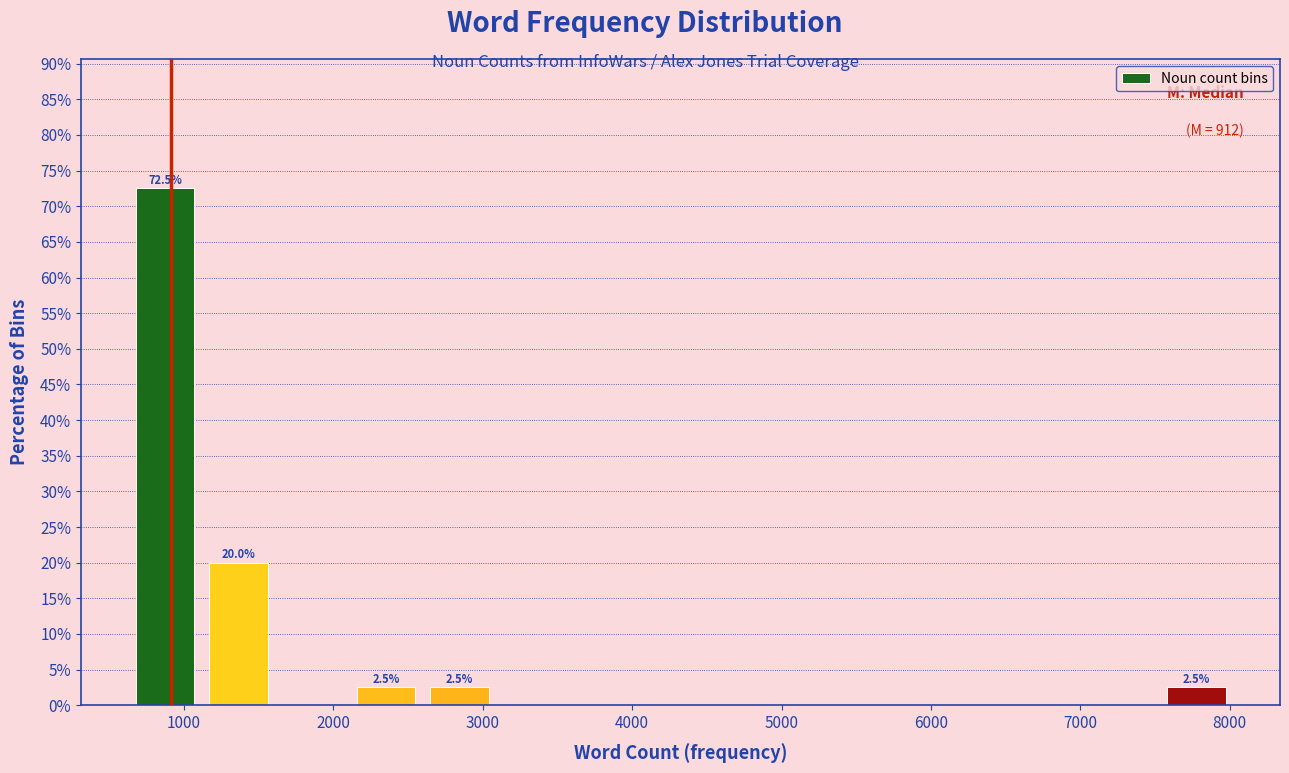

Which range on the x-axis has the tallest bar?

600 to 1100